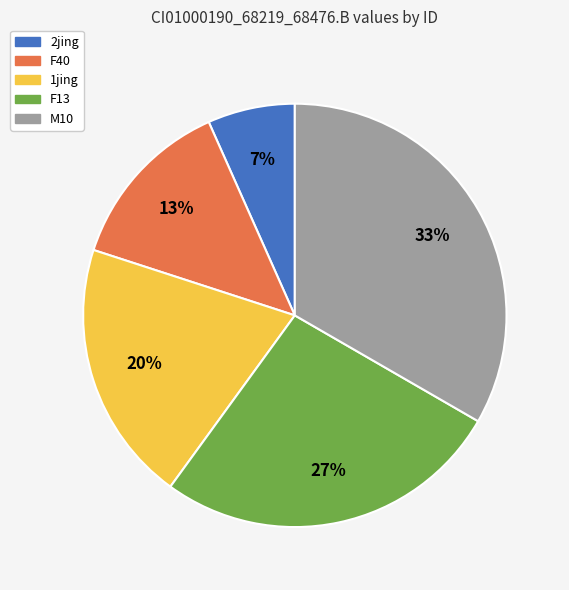

Which slice is the largest?

M10